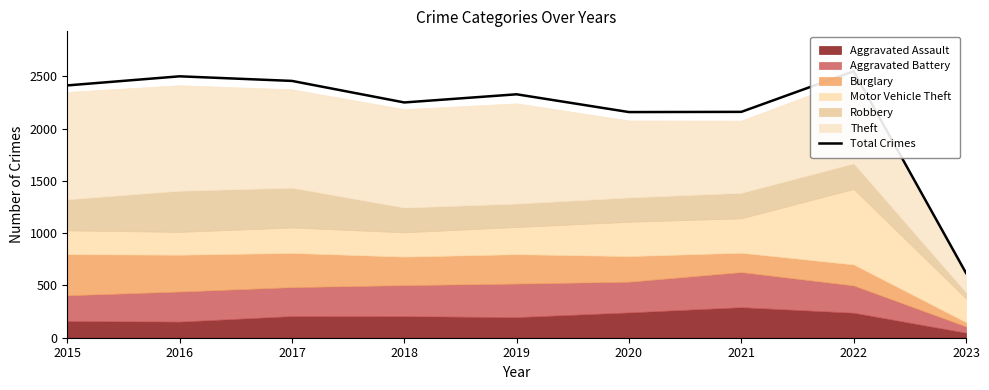

Rank the categories by value from highest to lowest.

2022, 2016, 2017, 2015, 2019, 2018, 2021, 2020, 2023